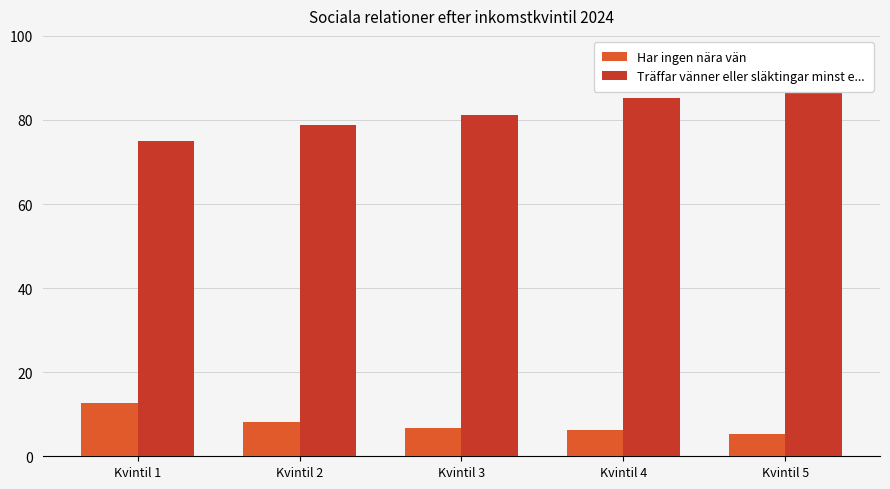

How many categories are shown in the chart?

5